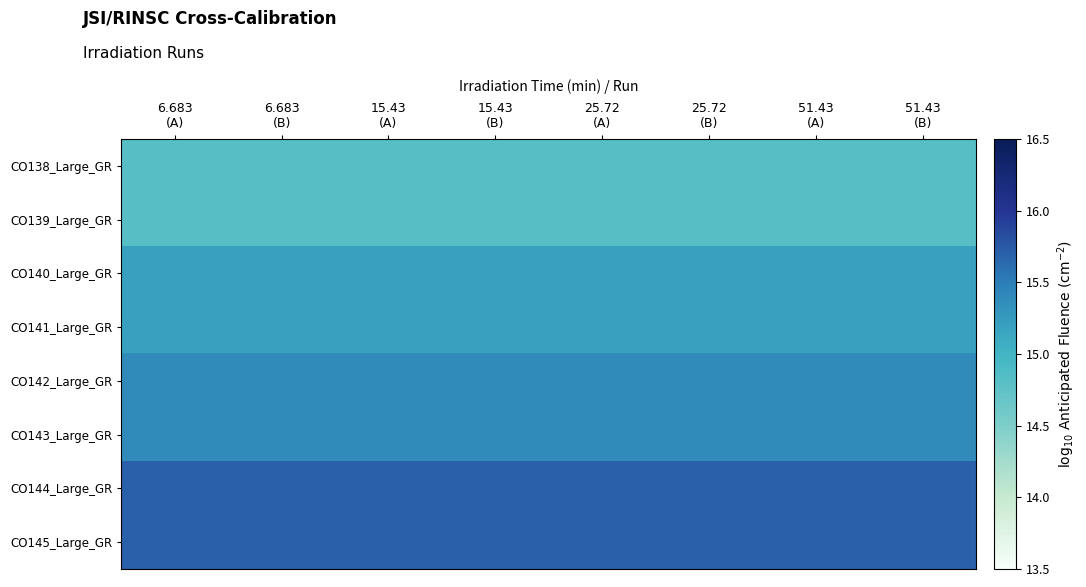

Reading left to right, extract all data points from this chart.

CO138_Large_GR: 6.683
(A)=14.8	6.683
(B)=14.8	15.43
(A)=14.8	15.43
(B)=14.8	25.72
(A)=14.8	25.72
(B)=14.8	51.43
(A)=14.8	51.43
(B)=14.8
CO139_Large_GR: 6.683
(A)=14.8	6.683
(B)=14.8	15.43
(A)=14.8	15.43
(B)=14.8	25.72
(A)=14.8	25.72
(B)=14.8	51.43
(A)=14.8	51.43
(B)=14.8
CO140_Large_GR: 6.683
(A)=15.2	6.683
(B)=15.2	15.43
(A)=15.2	15.43
(B)=15.2	25.72
(A)=15.2	25.72
(B)=15.2	51.43
(A)=15.2	51.43
(B)=15.2
CO141_Large_GR: 6.683
(A)=15.2	6.683
(B)=15.2	15.43
(A)=15.2	15.43
(B)=15.2	25.72
(A)=15.2	25.72
(B)=15.2	51.43
(A)=15.2	51.43
(B)=15.2
CO142_Large_GR: 6.683
(A)=15.4	6.683
(B)=15.4	15.43
(A)=15.4	15.43
(B)=15.4	25.72
(A)=15.4	25.72
(B)=15.4	51.43
(A)=15.4	51.43
(B)=15.4
CO143_Large_GR: 6.683
(A)=15.4	6.683
(B)=15.4	15.43
(A)=15.4	15.43
(B)=15.4	25.72
(A)=15.4	25.72
(B)=15.4	51.43
(A)=15.4	51.43
(B)=15.4
CO144_Large_GR: 6.683
(A)=15.7	6.683
(B)=15.7	15.43
(A)=15.7	15.43
(B)=15.7	25.72
(A)=15.7	25.72
(B)=15.7	51.43
(A)=15.7	51.43
(B)=15.7
CO145_Large_GR: 6.683
(A)=15.7	6.683
(B)=15.7	15.43
(A)=15.7	15.43
(B)=15.7	25.72
(A)=15.7	25.72
(B)=15.7	51.43
(A)=15.7	51.43
(B)=15.7